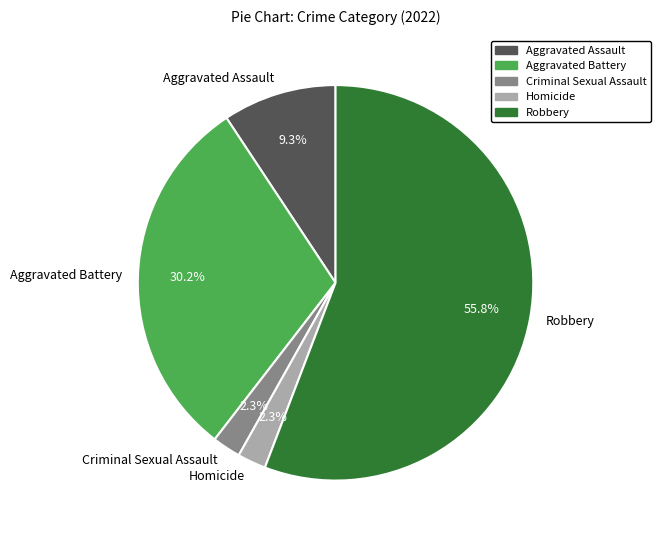

Combined, do Criminal Sexual Assault and Aggravated Assault account for over 50%?

No